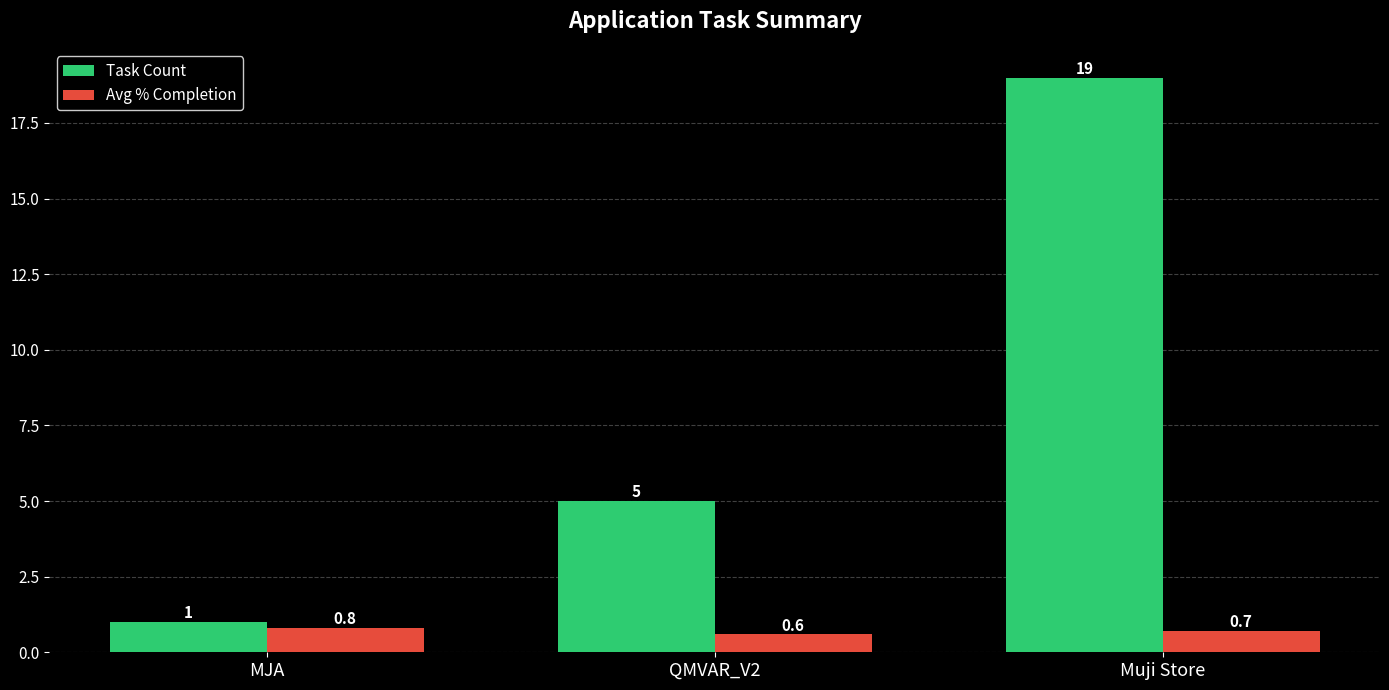

At Muji Store, list the series in order from smallest to largest.

Avg % Completion, Task Count